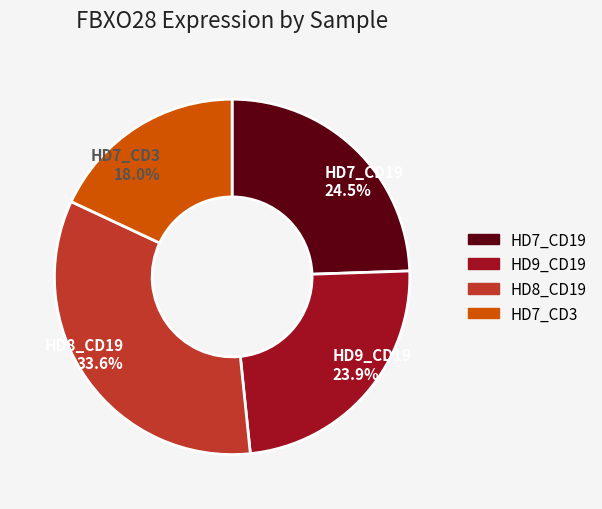

Which category has the smallest portion of the pie?

HD7_CD3 18.0%